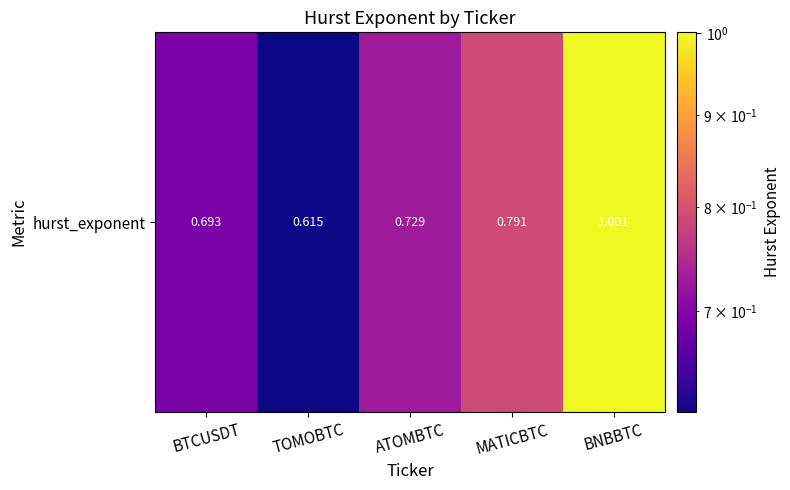

What is the change in value from TOMOBTC to ATOMBTC?

+0.1